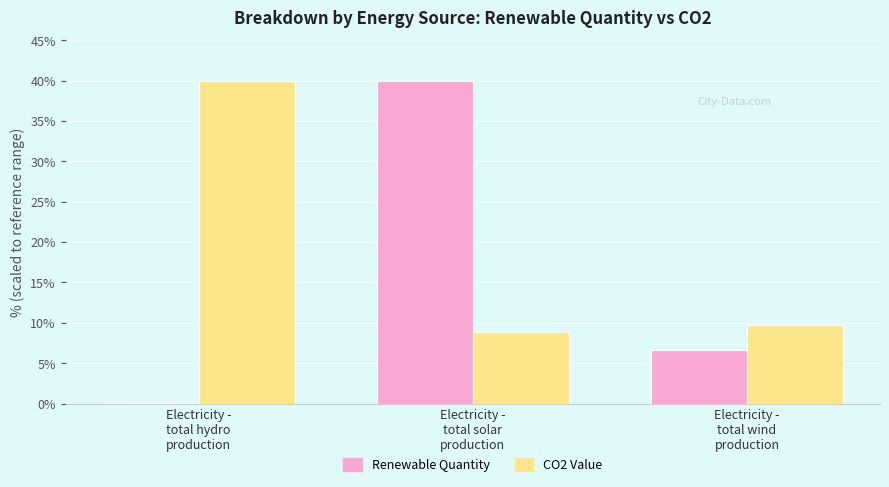

Which series has the largest total across all categories?

CO2 Value